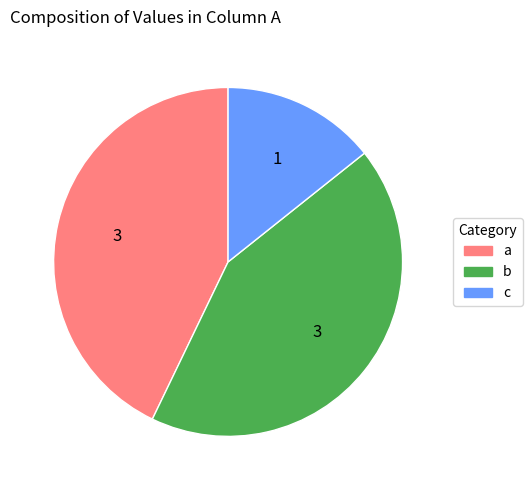

Does any single category account for the majority?

No